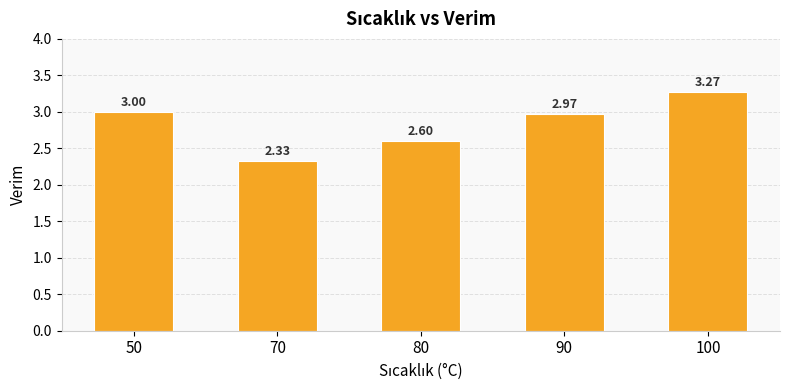

True or false: the data shows 3.8 at 80.

False